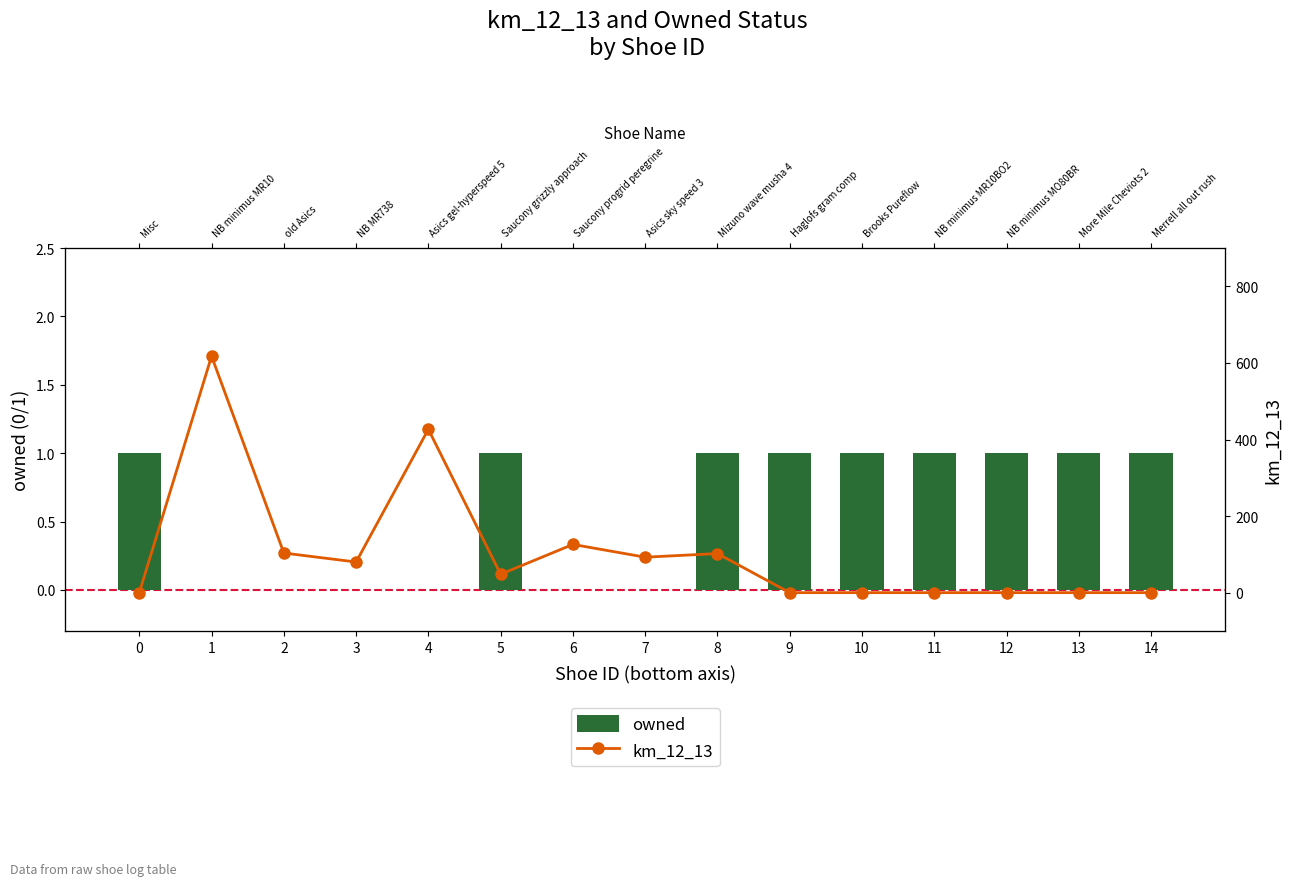

Which series has the largest range (max minus min)?

km_12_13